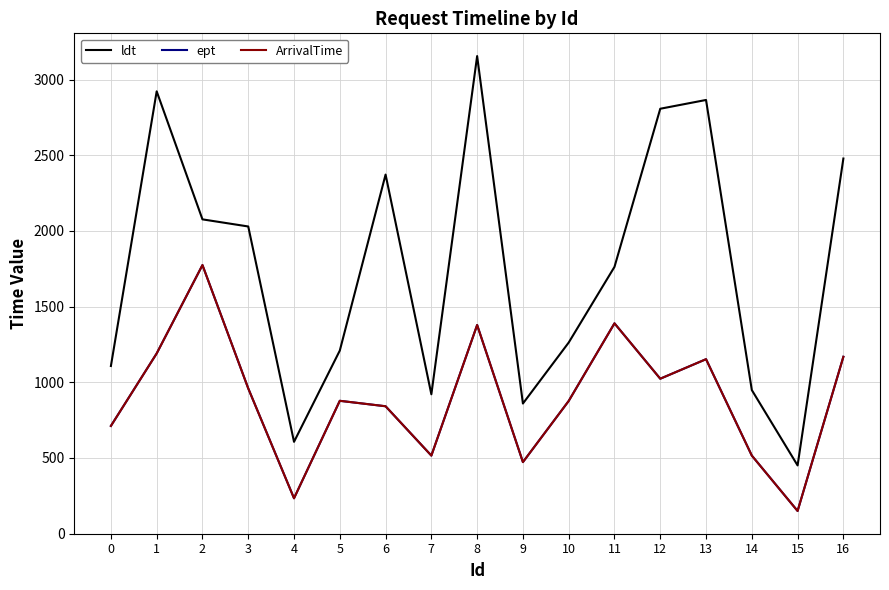

Where is ept nearest to the value 961?

3